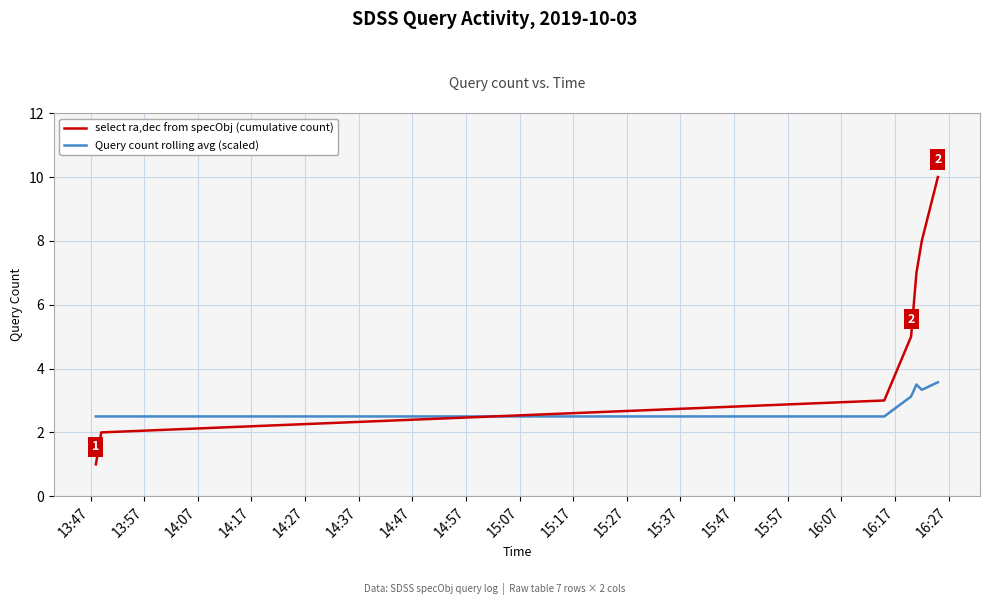

After their last crossing, which series has the higher values: Query count rolling avg (scaled) or select ra,dec from specObj (cumulative count)?

select ra,dec from specObj (cumulative count)